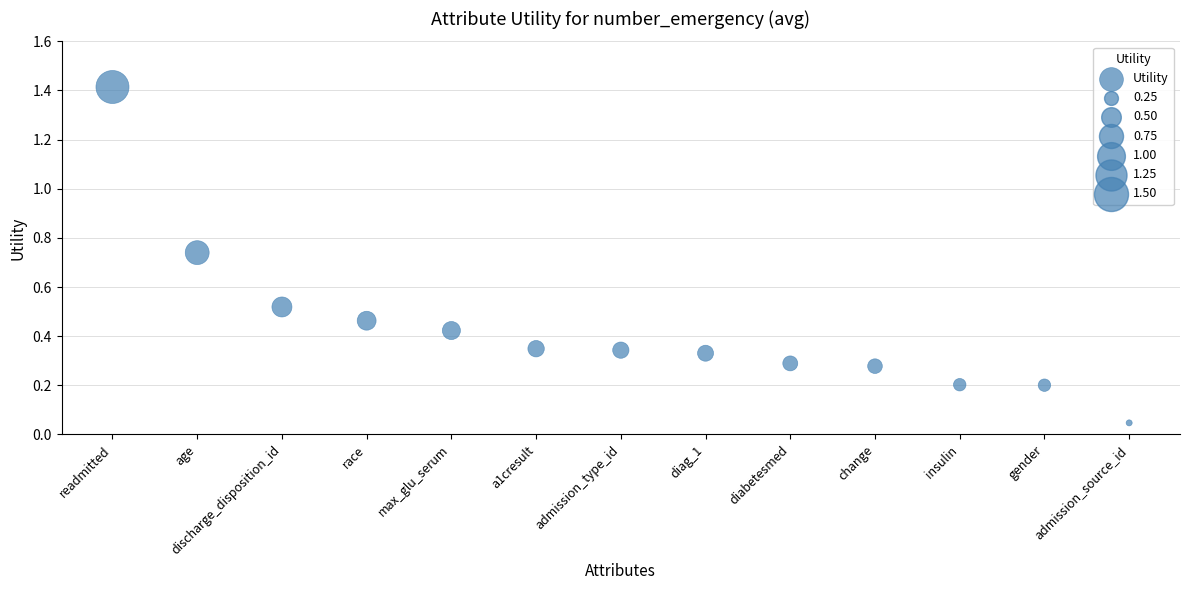

What is the range of Y values (max minus min)?

1.4